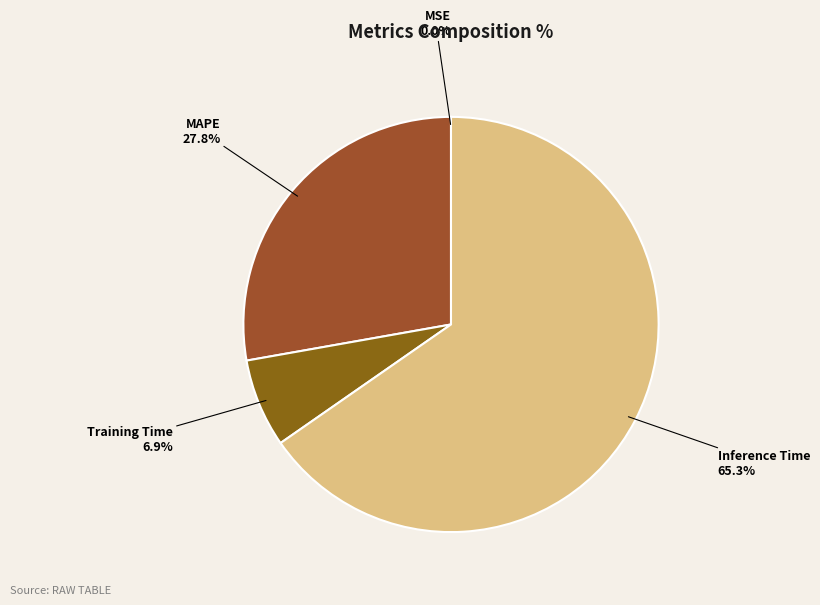

What is the largest slice in the pie chart?

Inference Time